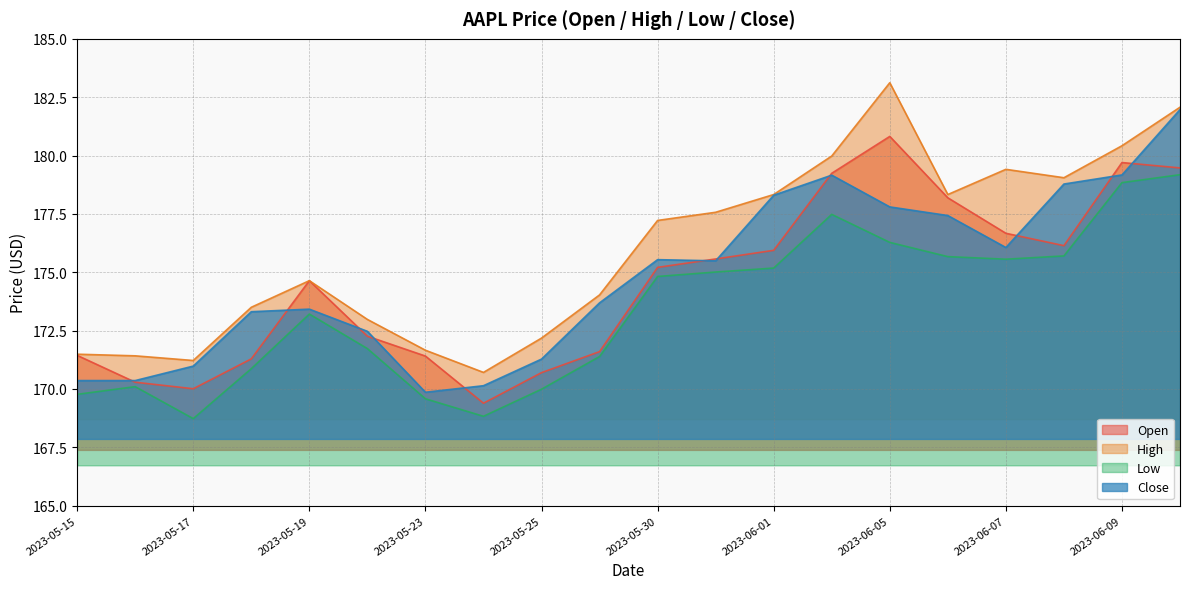

The value of Low at 2023-05-31 is 175.0. True or false?

True